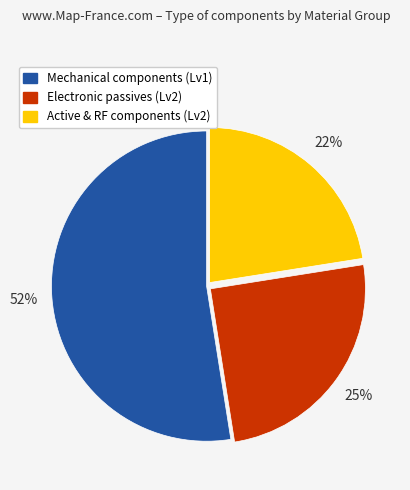

To the nearest percent, what is the average slice percentage?

33%